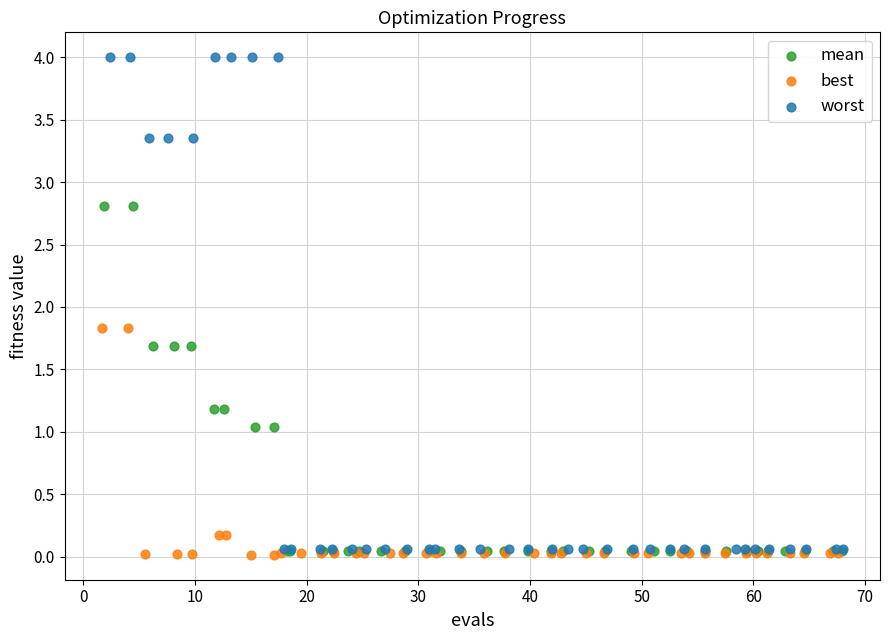

Which series has the largest Y range (max minus min)?

worst